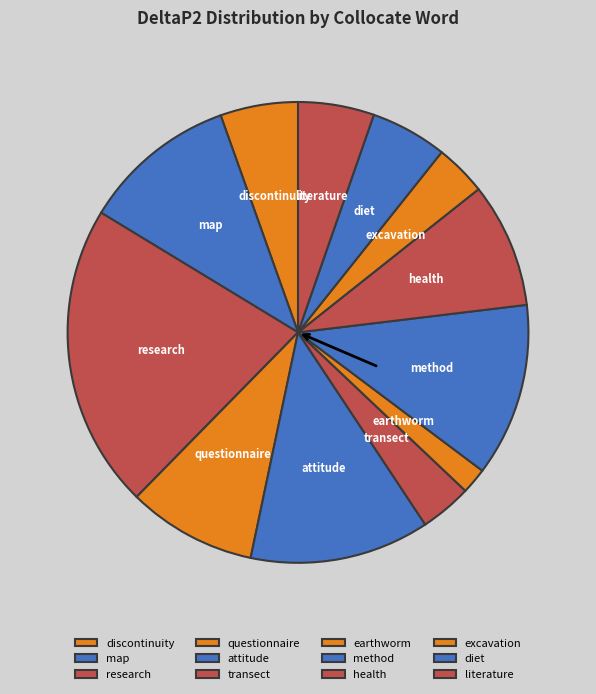

Which category has the smallest portion of the pie?

earthworm